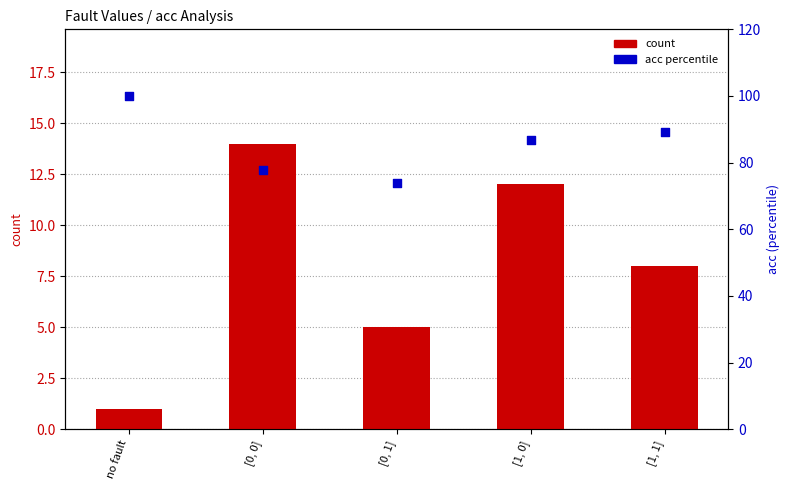

At how many categories does at least one series exceed 47?

5